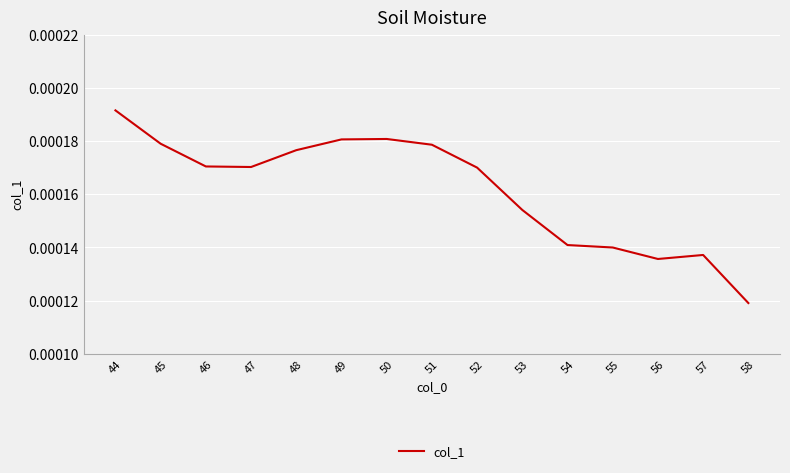

Which category has the highest value across all series?

44